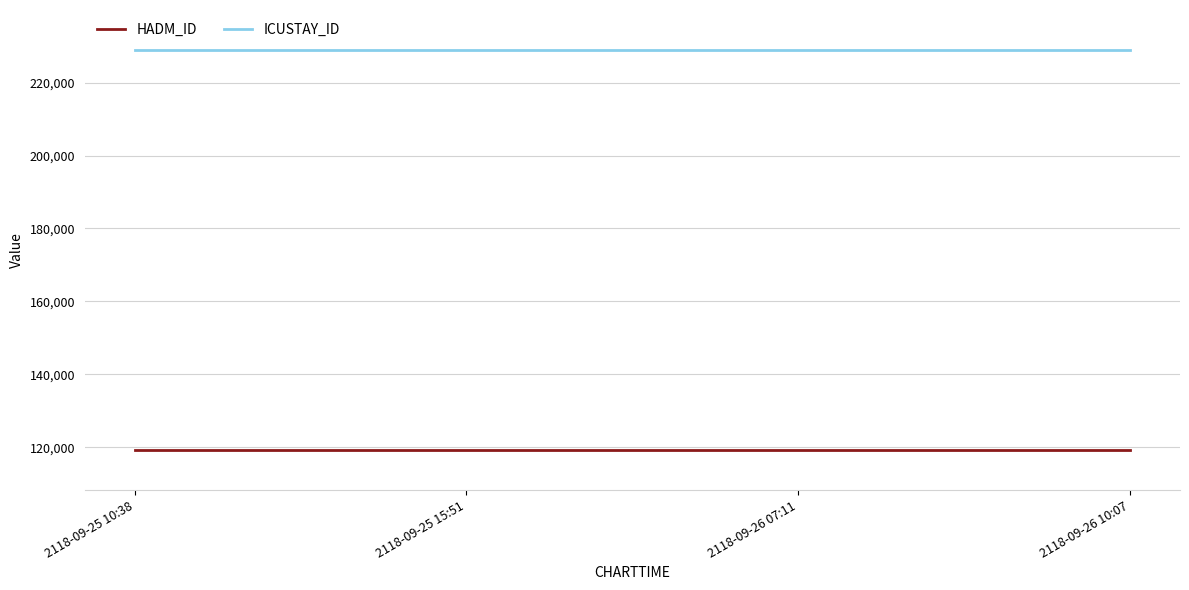

What position from the left is 2118-09-25 10:38?

1